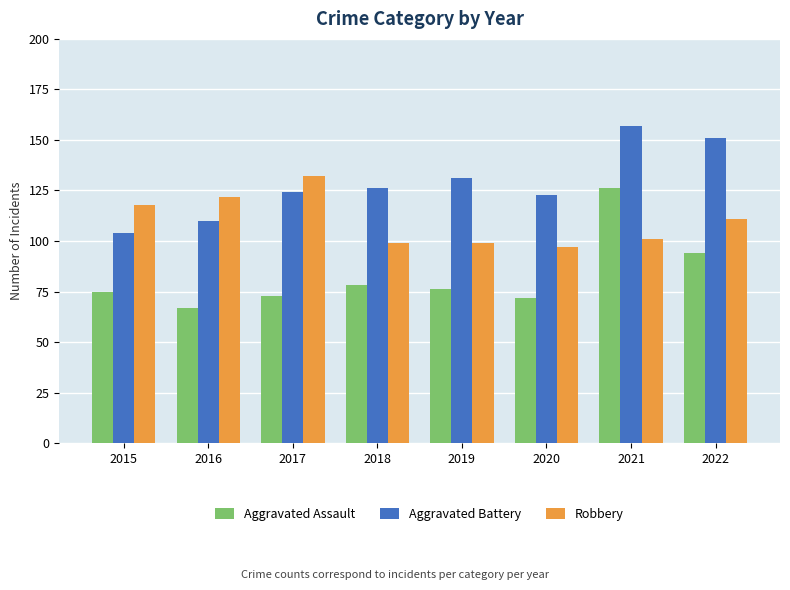

Which series changed the most between 2021 and 2022?

Aggravated Assault